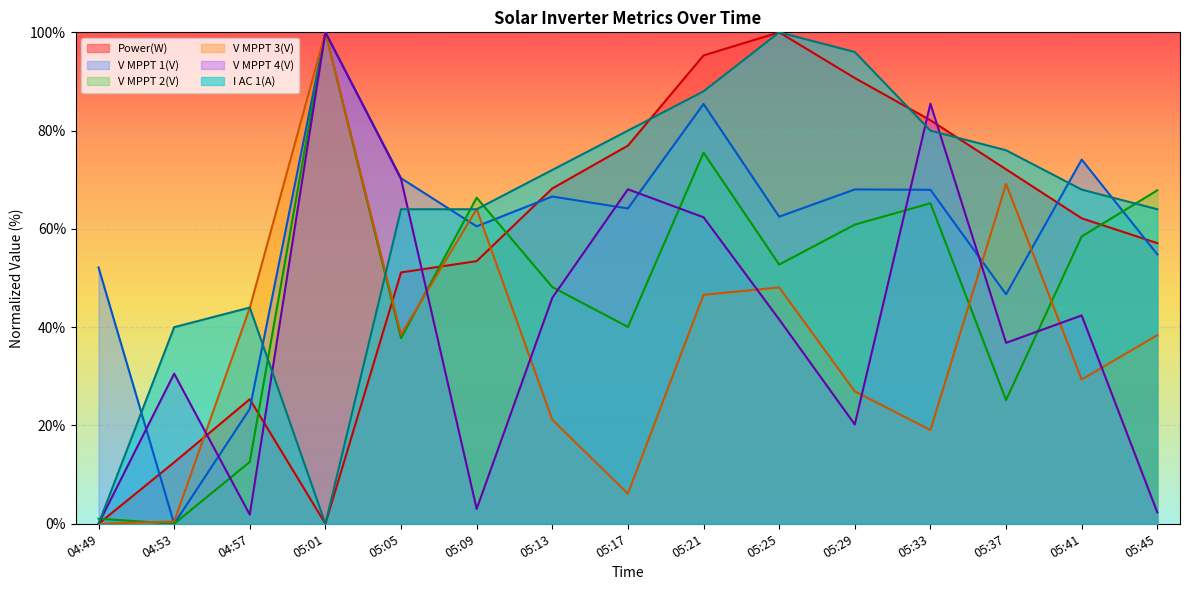

List the labels in order of V MPPT 2(V) value, largest first.

05:01, 05:21, 05:45, 05:09, 05:33, 05:29, 05:41, 05:25, 05:13, 05:17, 05:05, 05:37, 04:57, 04:49, 04:53